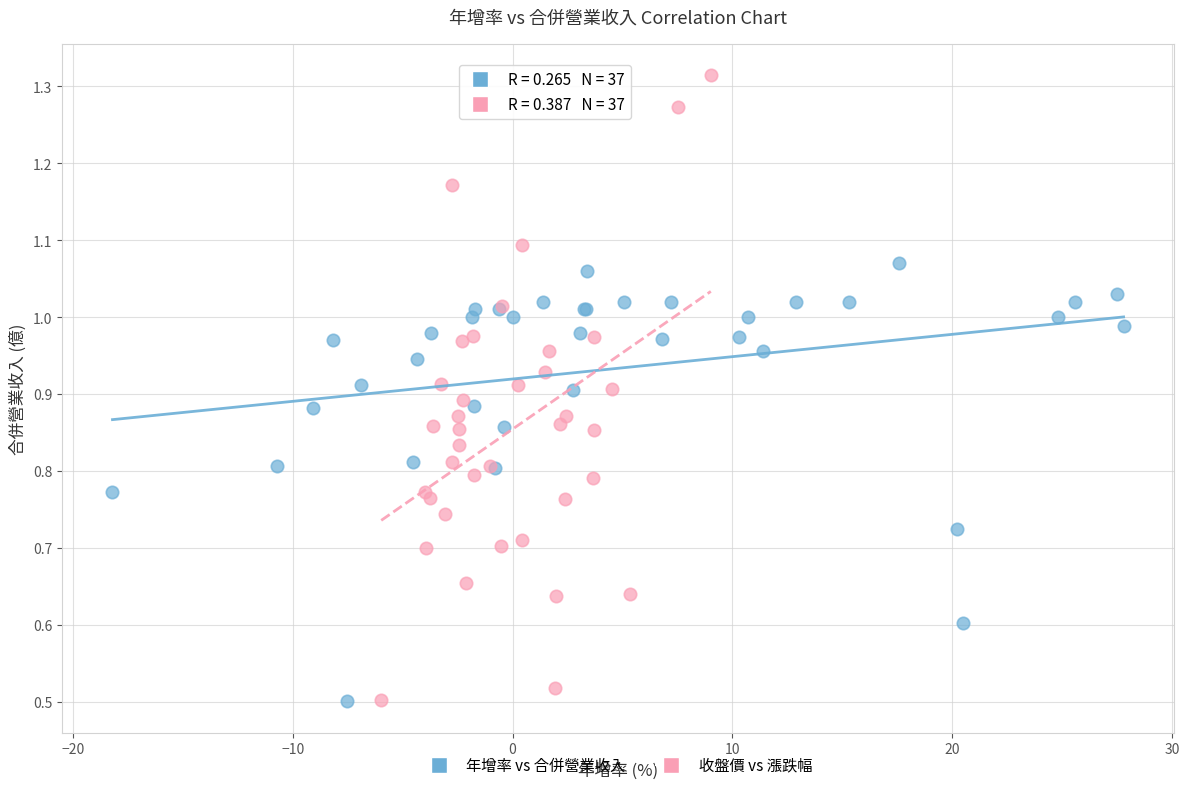

Which series has the widest spread of Y values?

收盤價 vs 漲跌幅